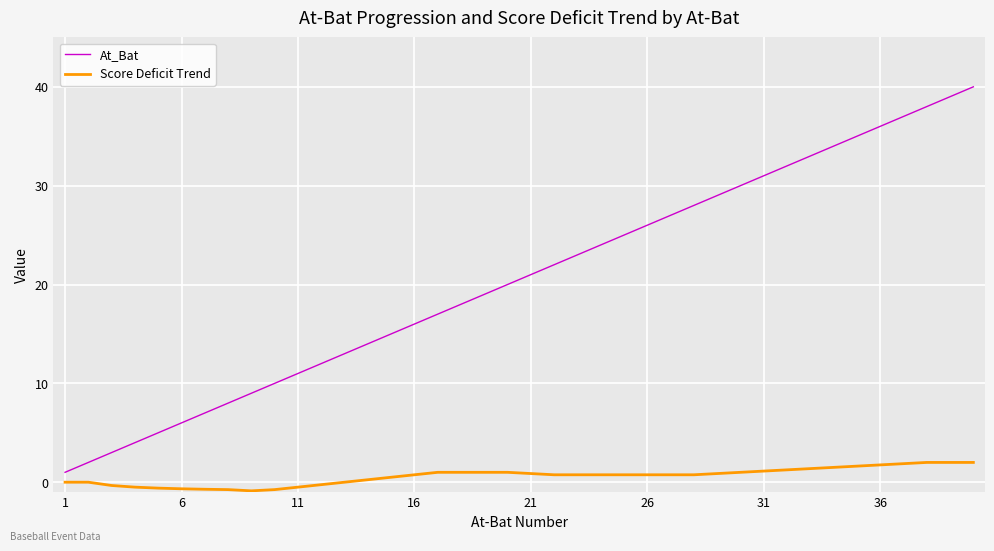

What is the lowest value of the Score Deficit Trend series?

-0.9